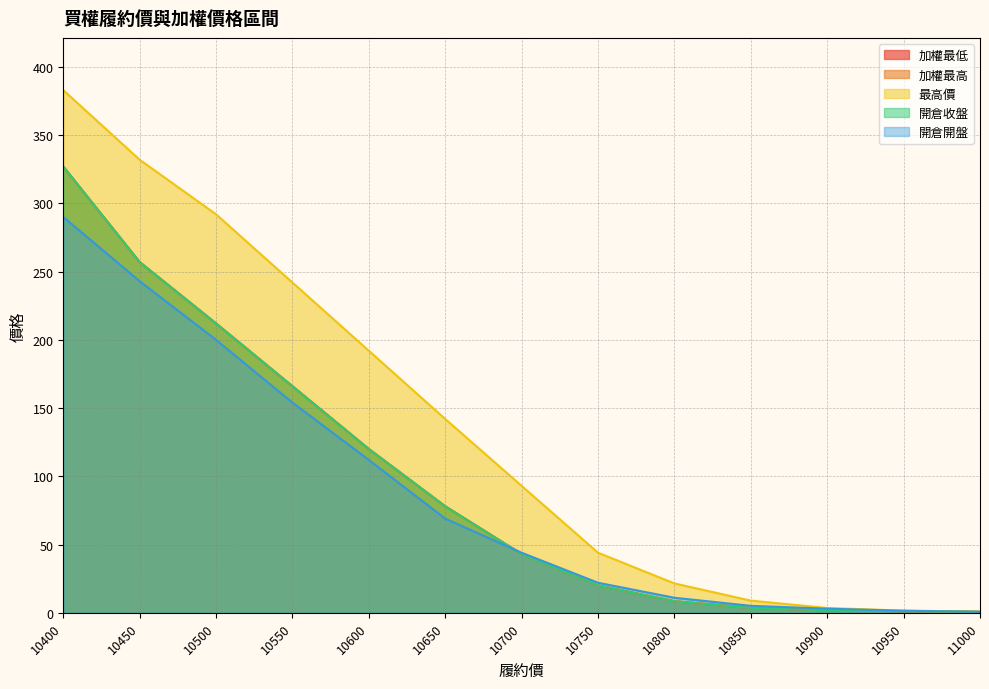

Which series has the largest total across all categories?

最高價